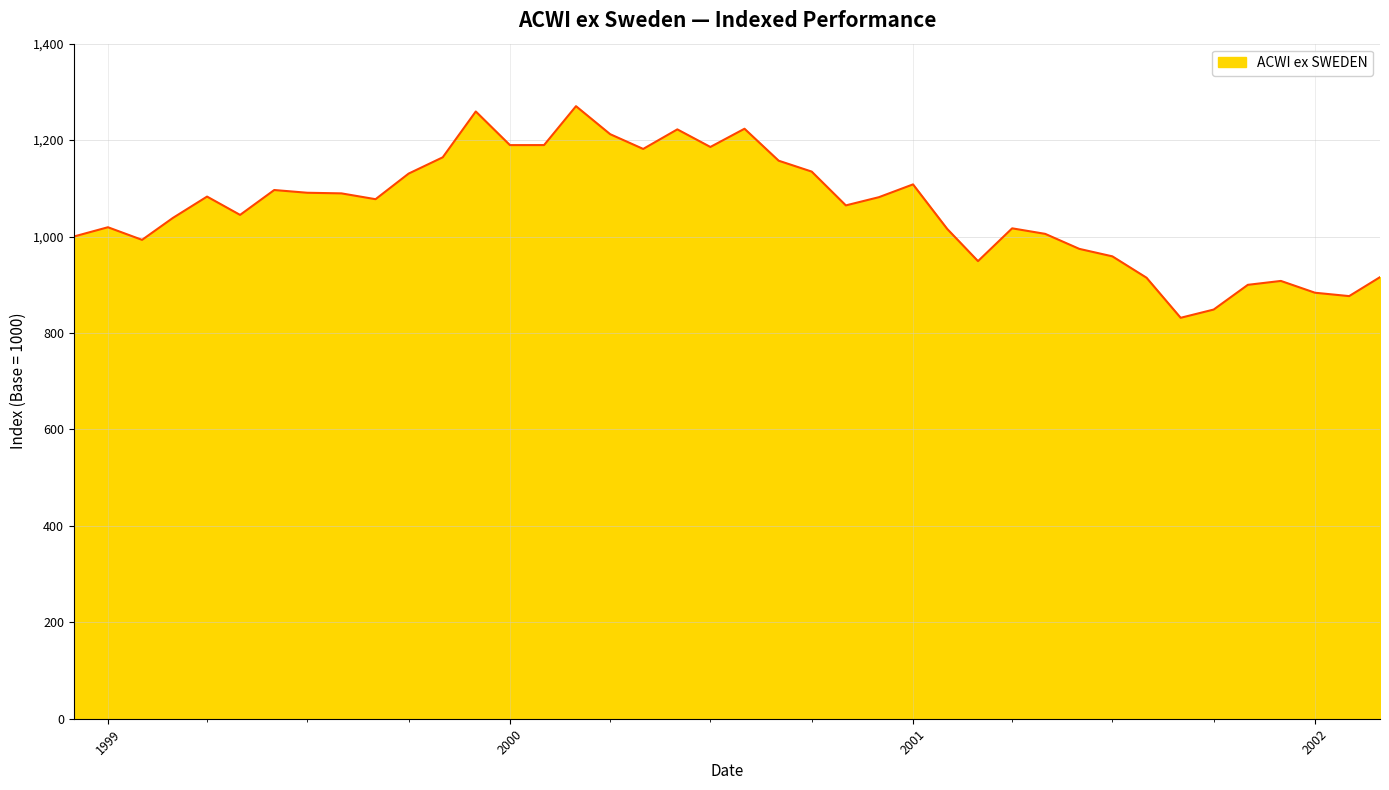

What is the minimum value shown in the chart?

831.5